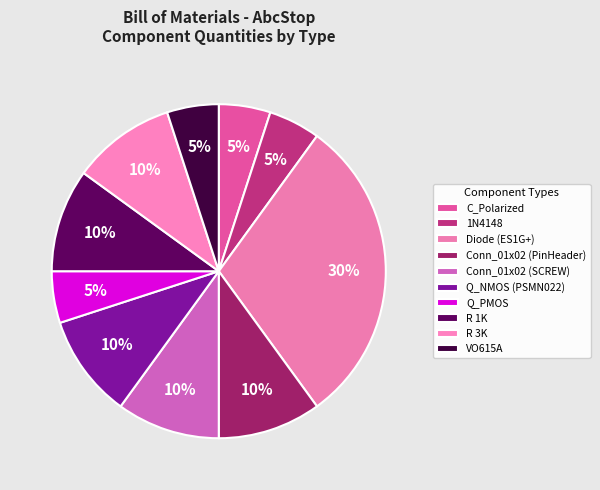

To the nearest percent, what percentage of the pie is C_Polarized?

5%